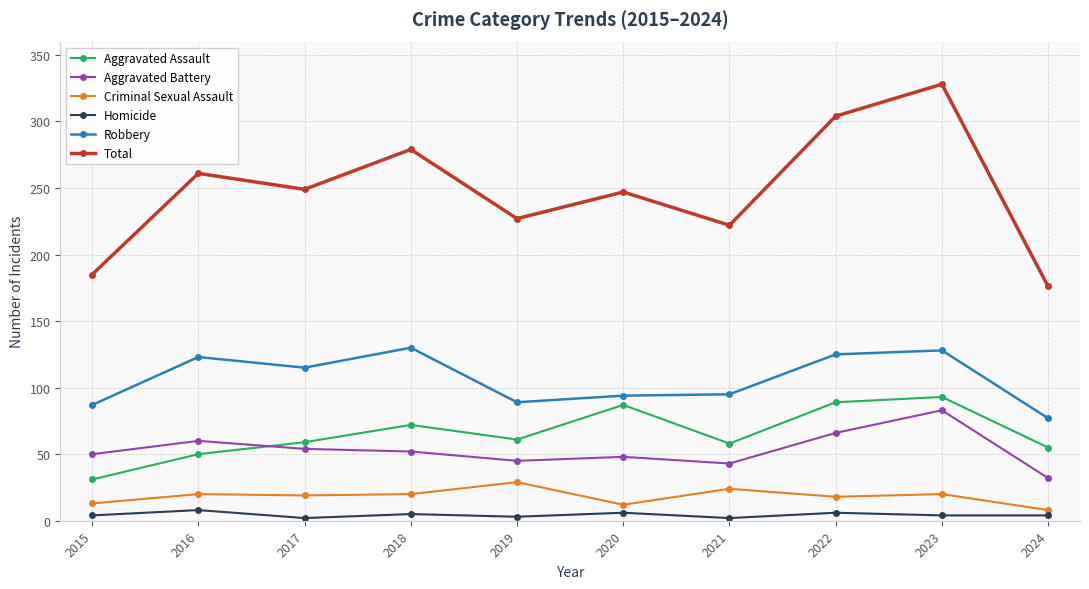

What is the minimum value for Robbery?

77